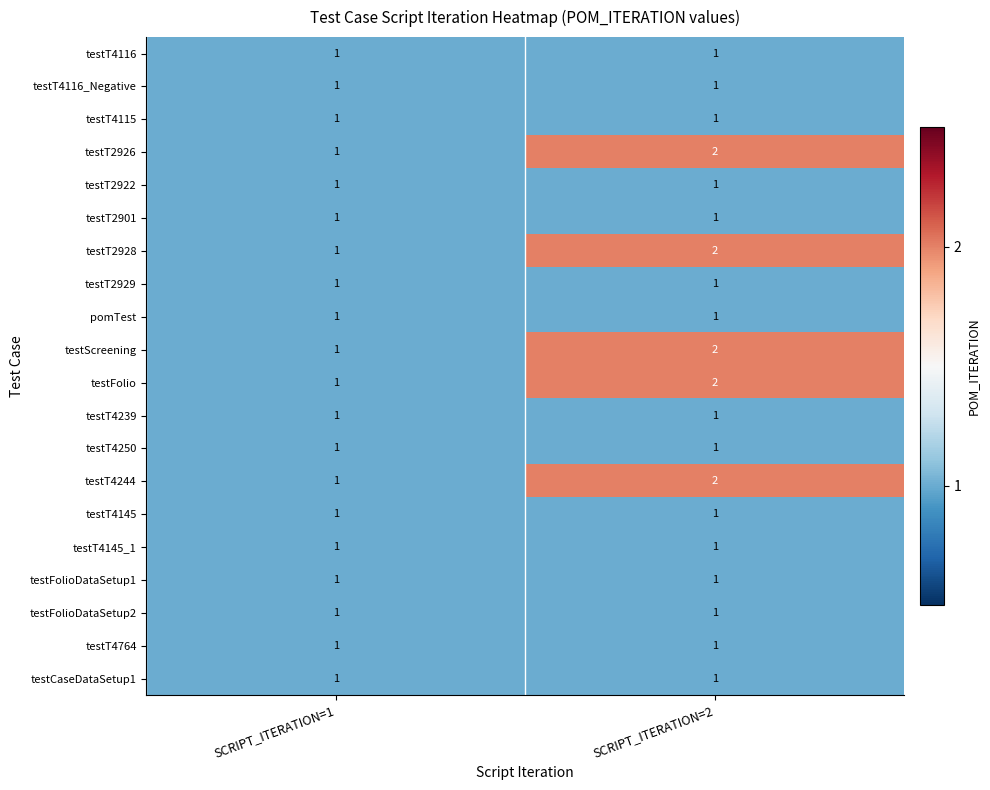

What is the total value across all series at SCRIPT_ITERATION=2?

25